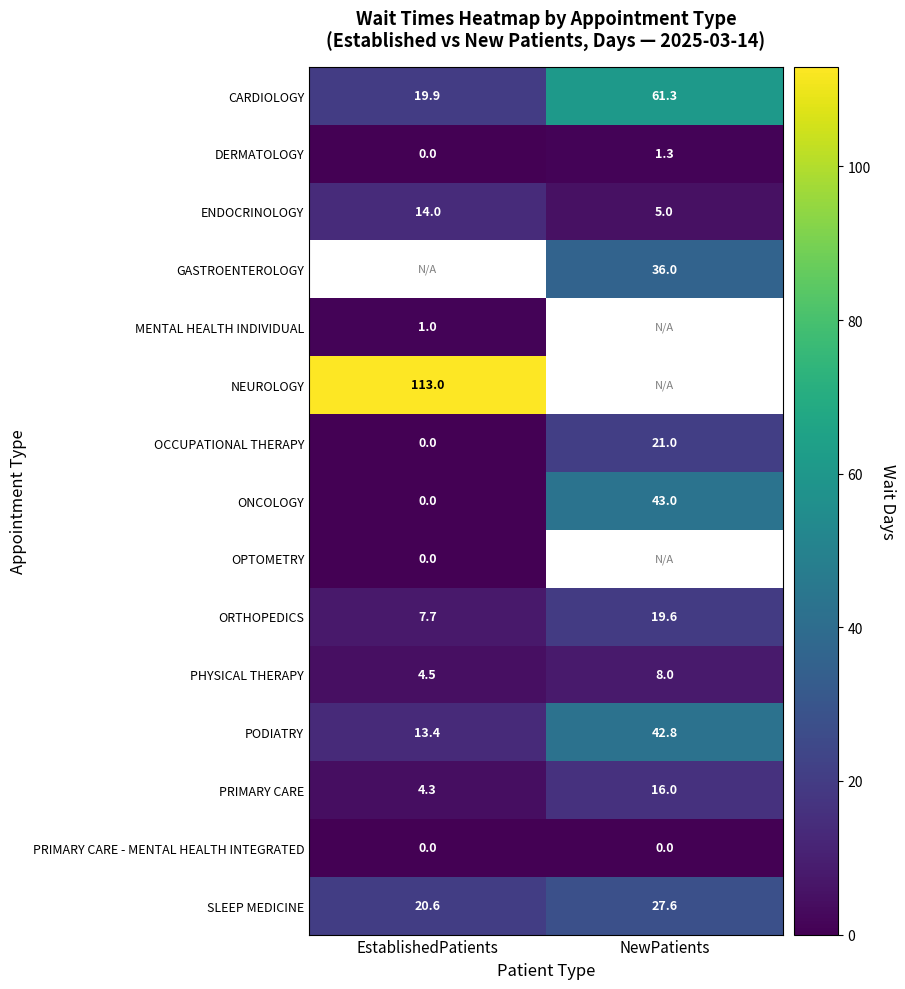

The value of ONCOLOGY at EstablishedPatients is 0.0. True or false?

True